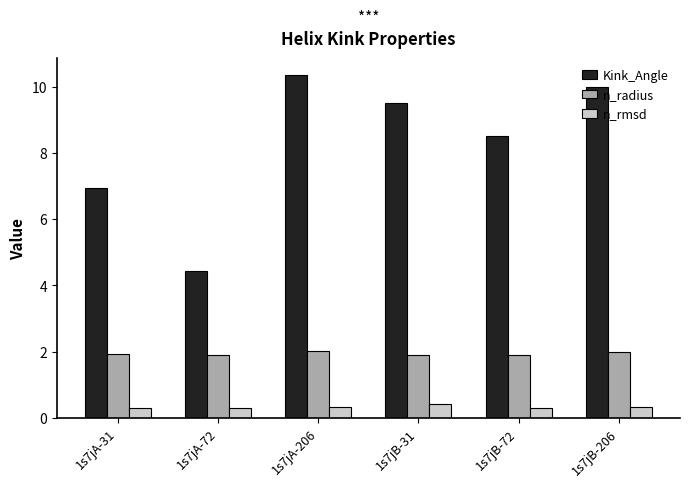

The Kink_Angle series shows 10.4 at 1s7jA-206. True or false?

True